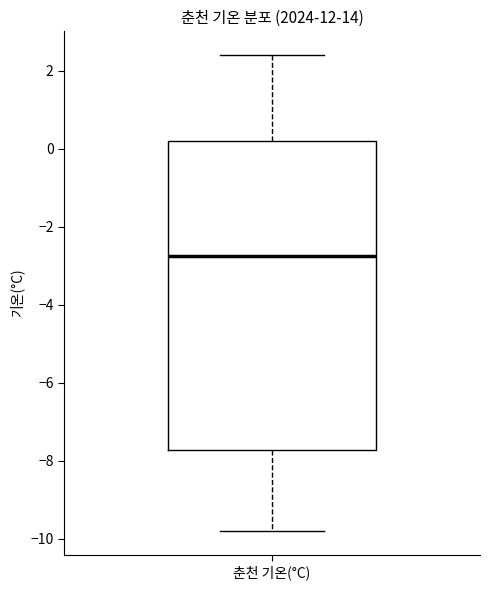

Transcribe this box plot: give where the median line is, the range the box spans, and where the two whiskers end, as read against the y-axis. The values are not printed on the chart, so give them approximately, as read against the axis.

median -2.8, box -7.8 to 0.2, whiskers -9.8 to 2.4